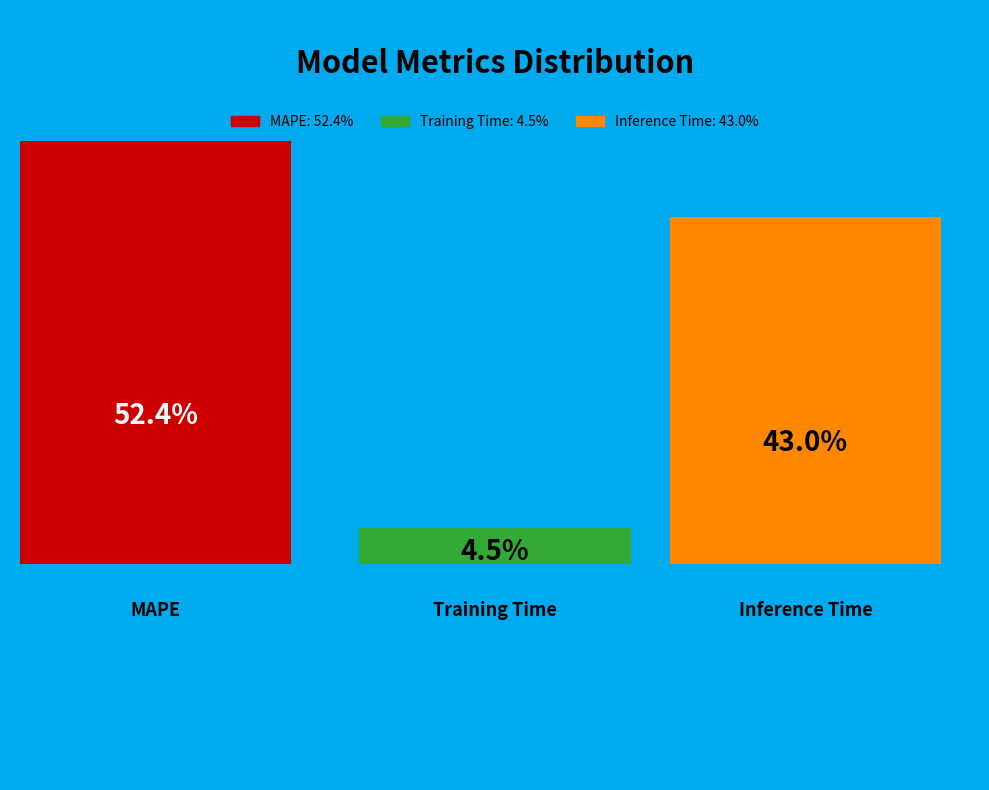

Does any single category account for the majority?

Yes